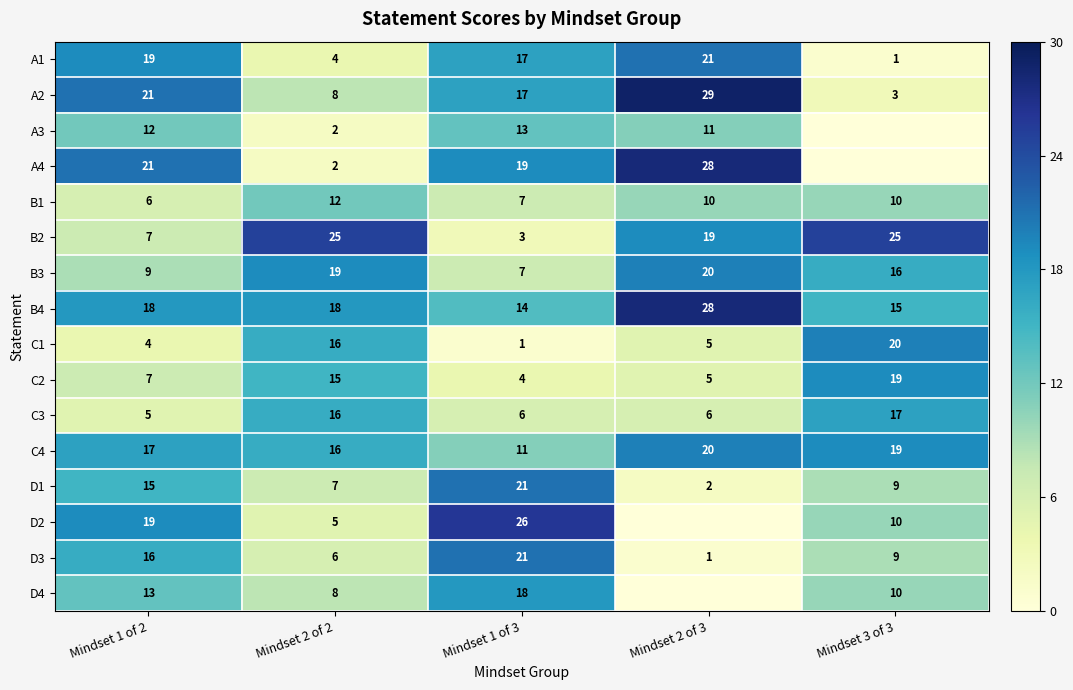

What value does the B1 series have at Mindset 2 of 3?

10